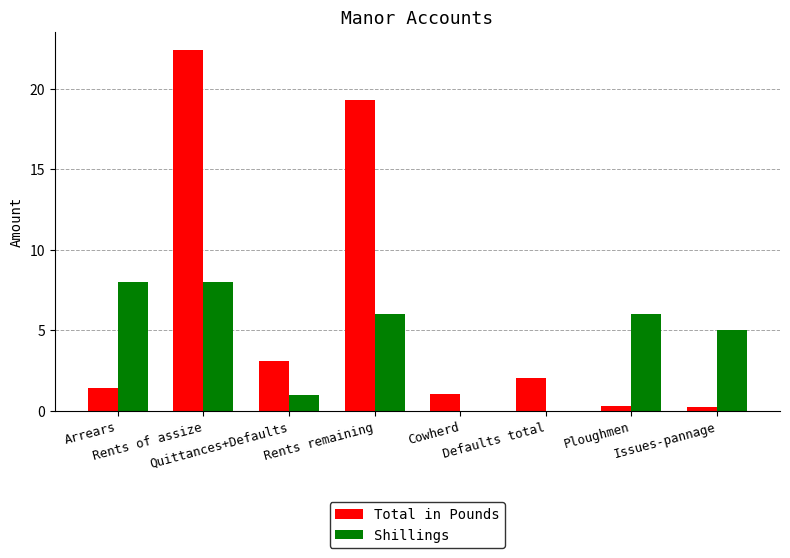

What is the spread (max minus min) of values at Defaults total?

2.0